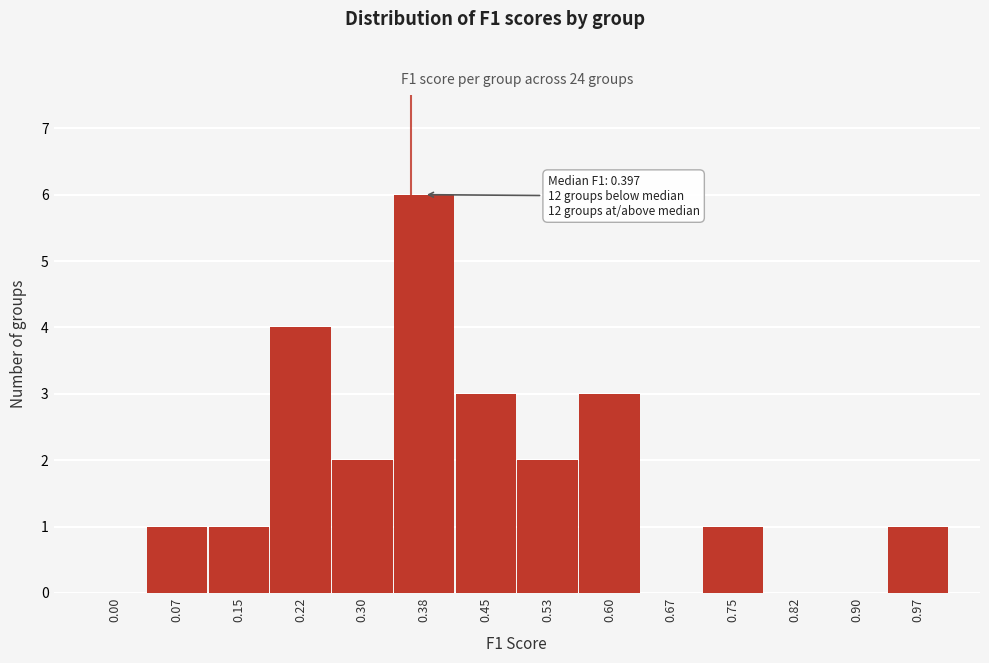

Reading left to right, what are all the values shown in this chart?

0.00=0	0.07=1	0.15=1	0.22=4	0.30=2	0.38=6	0.45=3	0.53=2	0.60=3	0.67=0	0.75=1	0.82=0	0.90=0	0.97=1